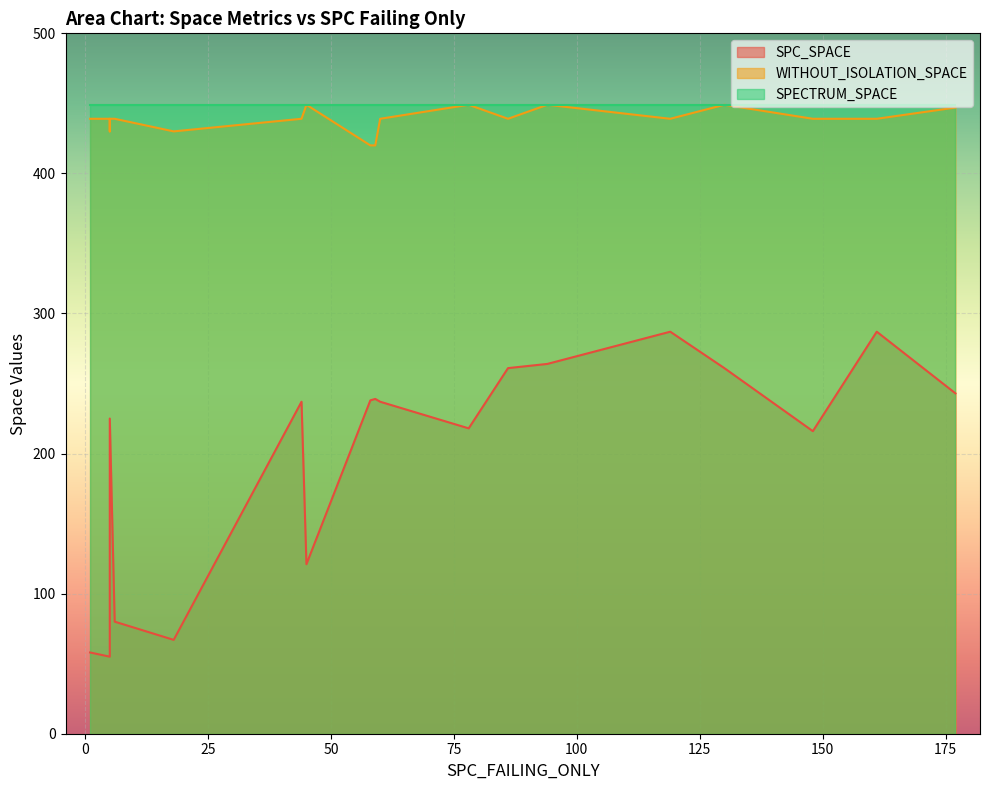

True or false: SPC_SPACE and SPECTRUM_SPACE cross at least once.

False